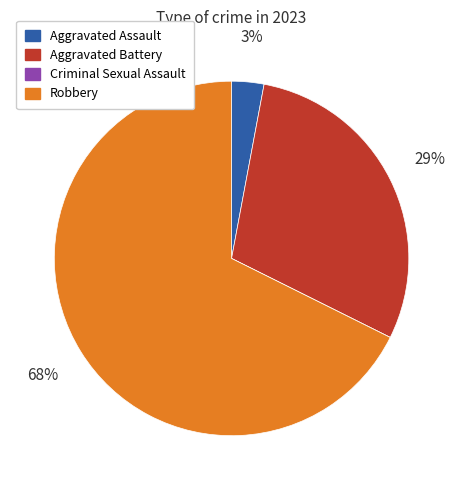

To the nearest percent, what is the difference between the largest and smallest slice percentages?

68%